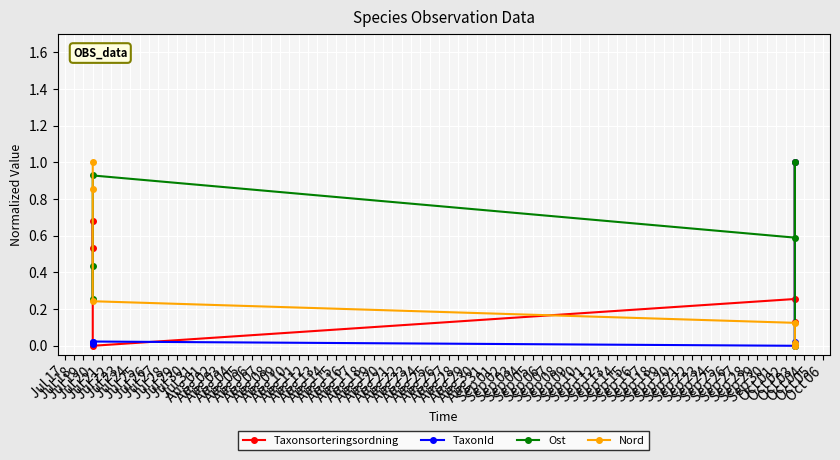

How many interior local valleys does the Nord series have?

1